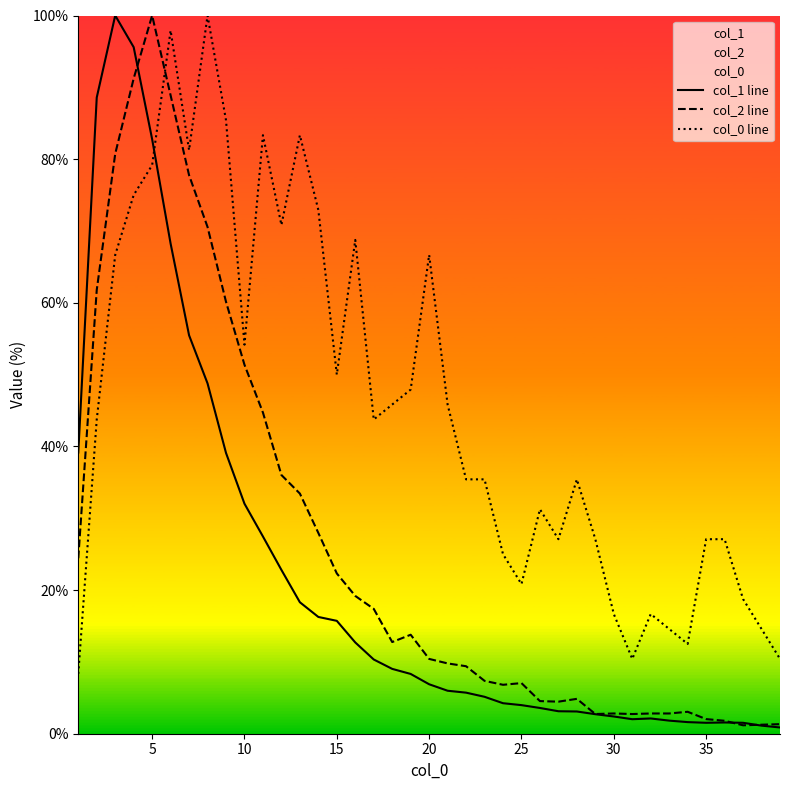

Which series ends up on top after the final intersection of col_0 line and col_2 line?

col_0 line